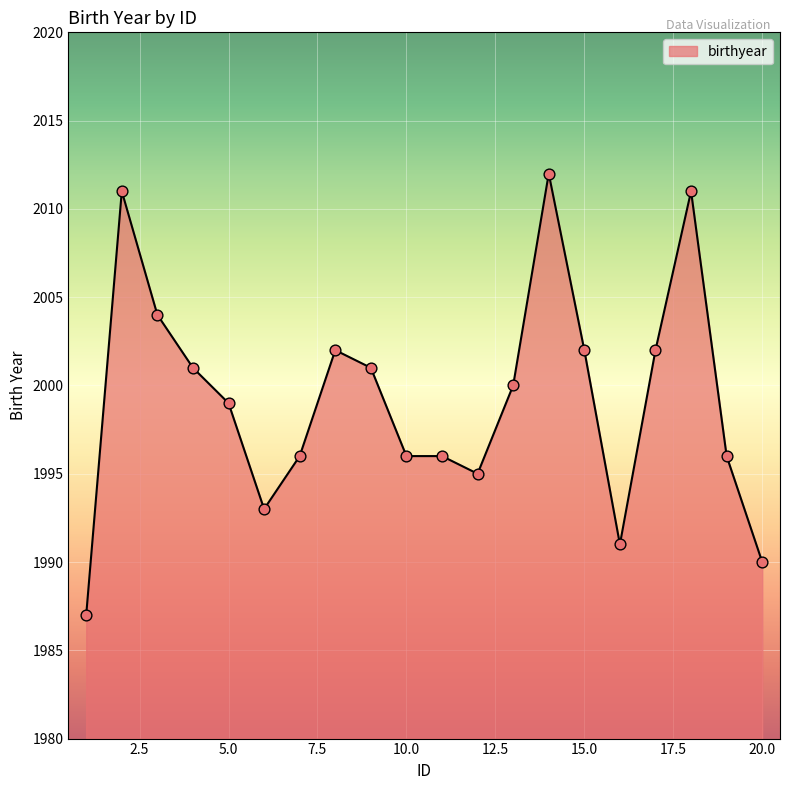

What is the greatest value displayed?

2012